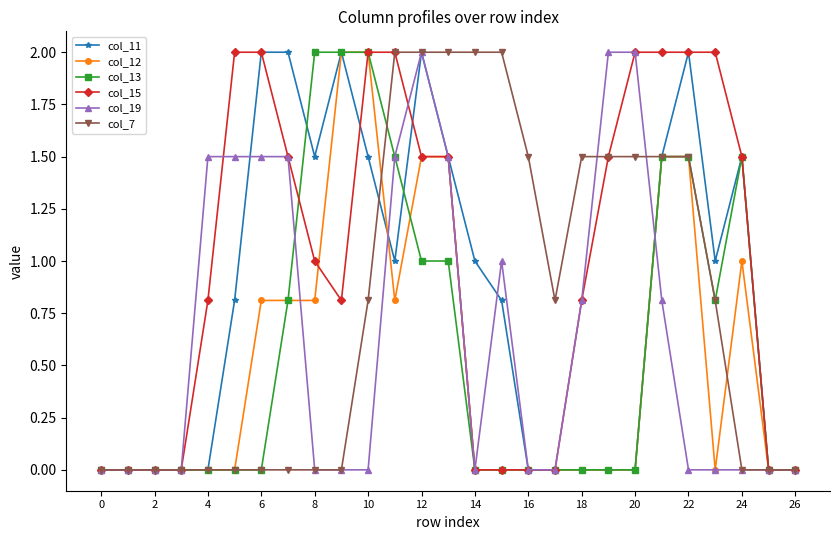

What is the greatest value displayed?

2.0